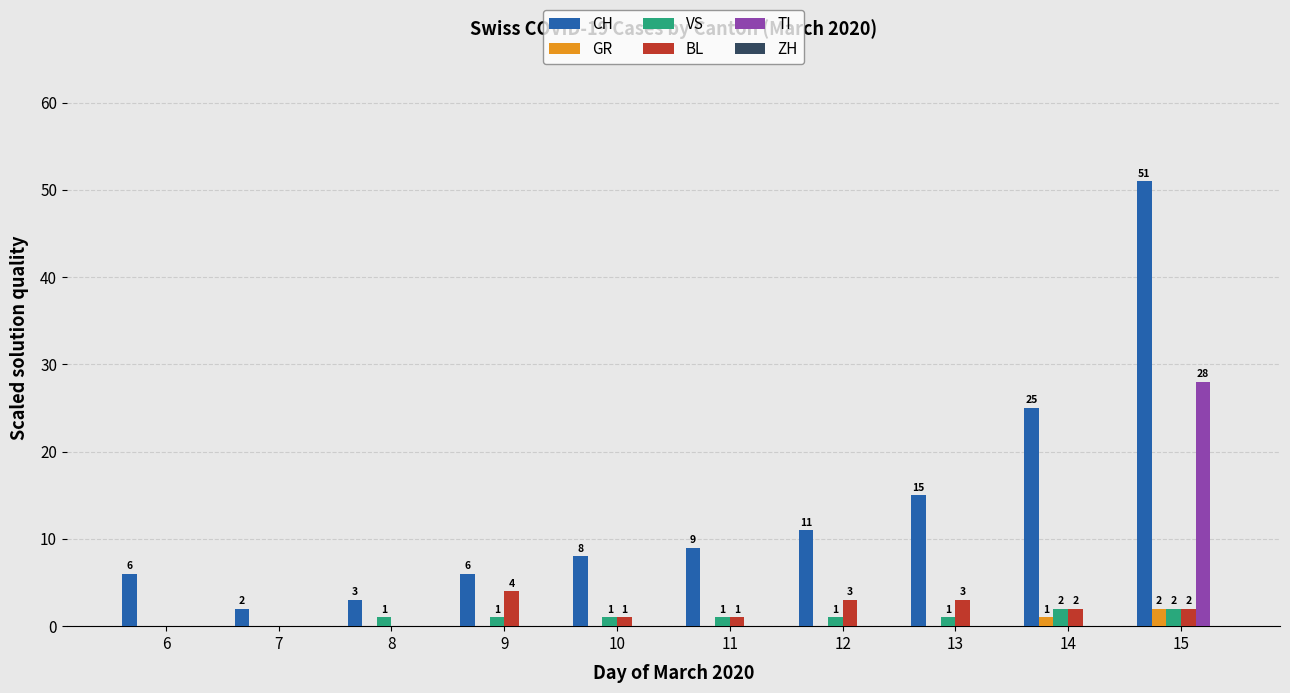

How many positive values does the TI series have?

1